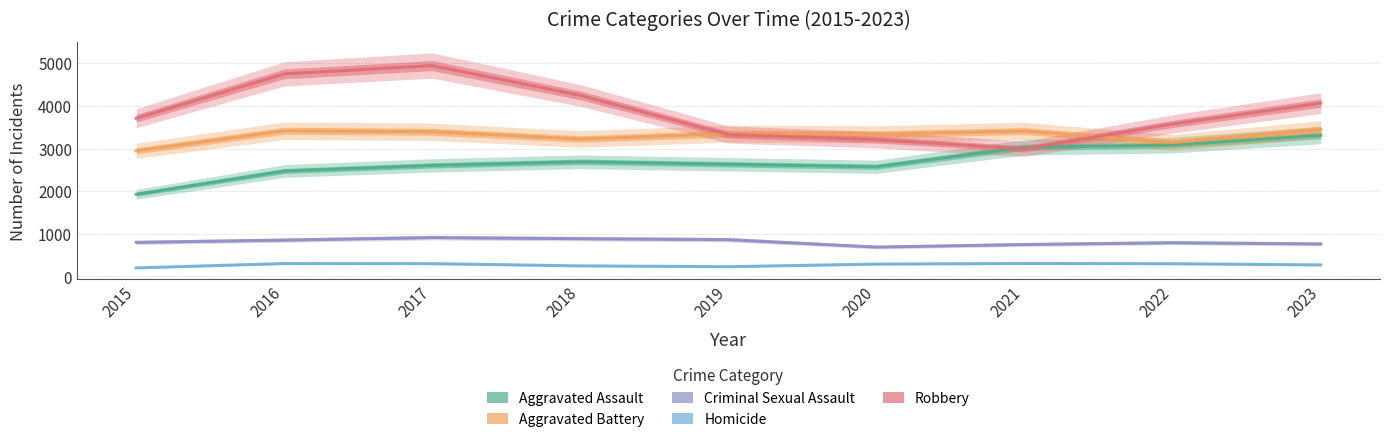

What is the maximum value shown in the chart?

4946